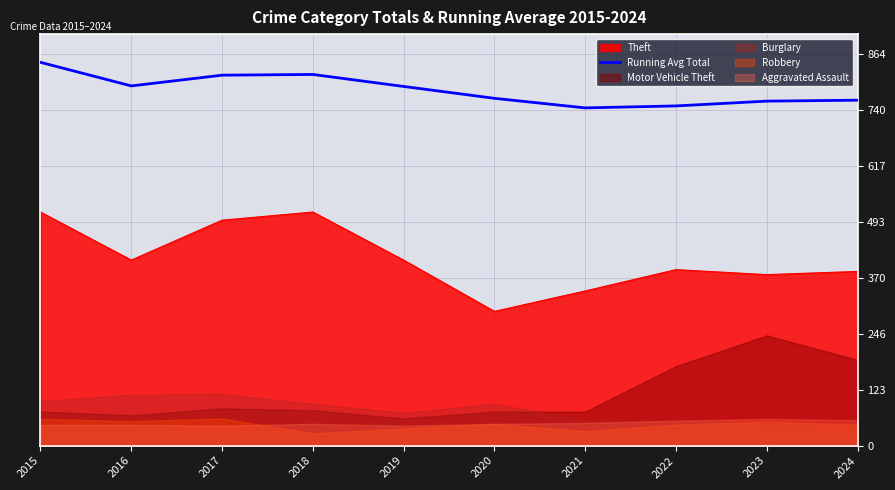

The Running Avg Total series shows 269.8 at 2020. True or false?

False